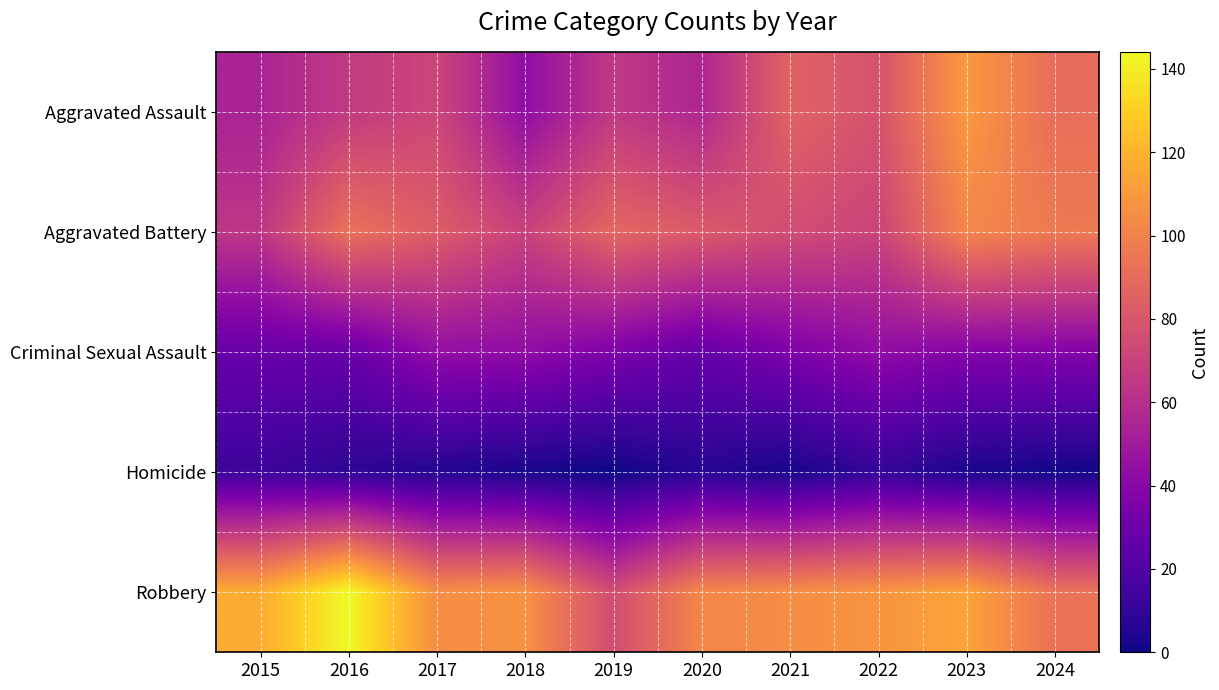

Which has a higher value, 2021 or 2016?

2021